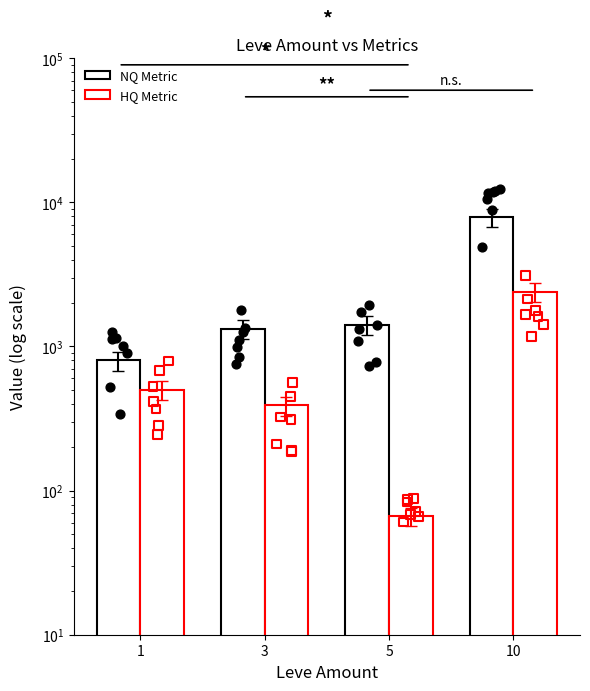

Is the value of NQ Metric at 3 greater than the value of HQ Metric at 1?

Yes